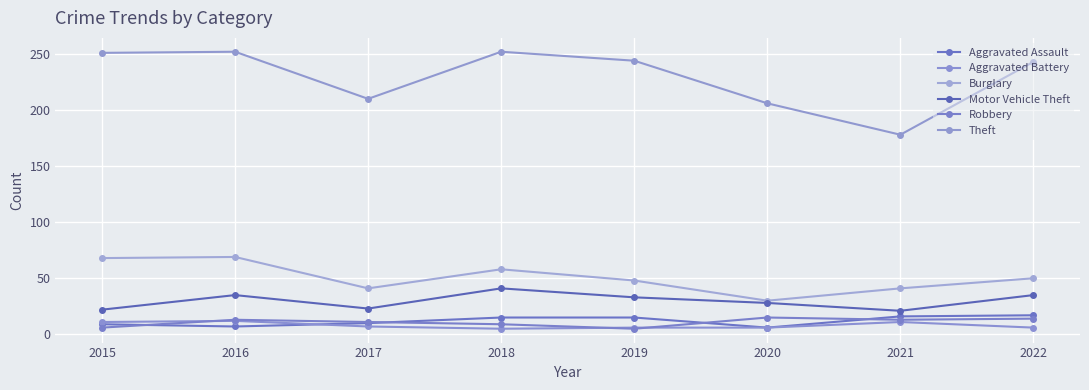

What is the difference between the second highest and minimum values in the Motor Vehicle Theft series?

14